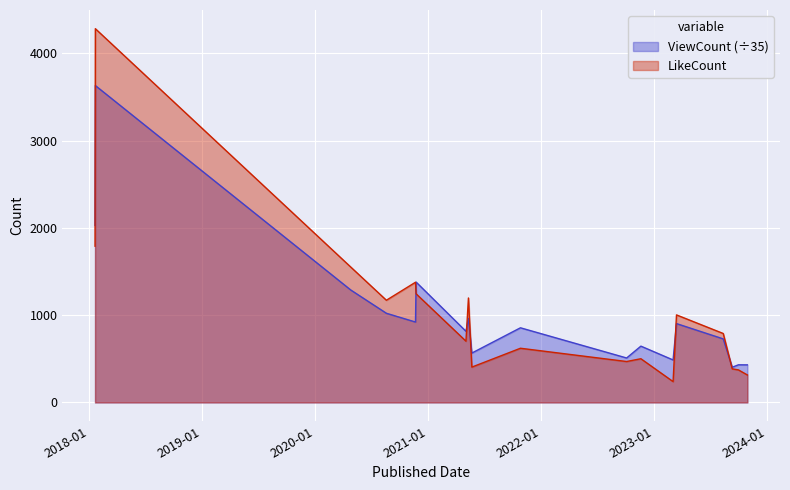

List the labels in order of LikeCount value, smallest first.

2023-03-03, 2023-10-29, 2023-09-30, 2023-09-10, 2021-05-22, 2022-10-04, 2022-11-19, 2021-10-26, 2021-05-03, 2023-08-12, 2023-03-14, 2020-08-19, 2021-05-11, 2020-11-23, 2020-11-21, 2020-04-26, 2018-01-21, 2018-01-22